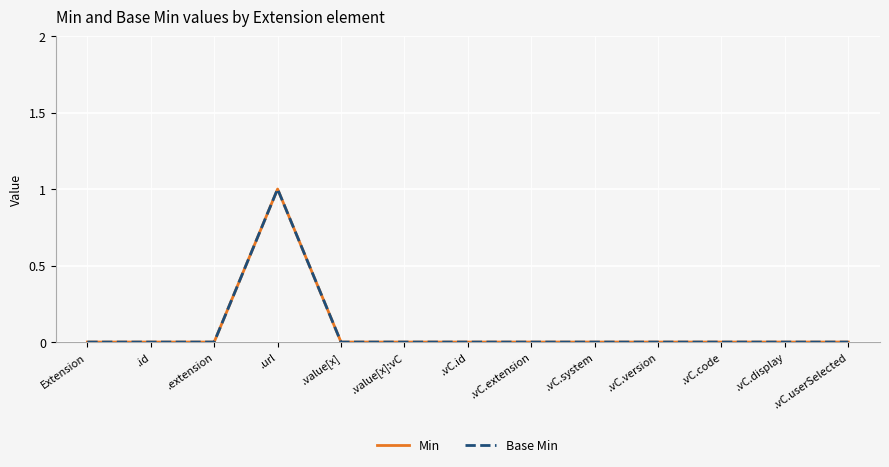

Reading left to right, extract all data points from this chart.

Min: Extension=0	.id=0	.extension=0	.url=1	.value[x]=0	.value[x]:vC=0	.vC.id=0	.vC.extension=0	.vC.system=0	.vC.version=0	.vC.code=0	.vC.display=0	.vC.userSelected=0
Base Min: Extension=0	.id=0	.extension=0	.url=1	.value[x]=0	.value[x]:vC=0	.vC.id=0	.vC.extension=0	.vC.system=0	.vC.version=0	.vC.code=0	.vC.display=0	.vC.userSelected=0